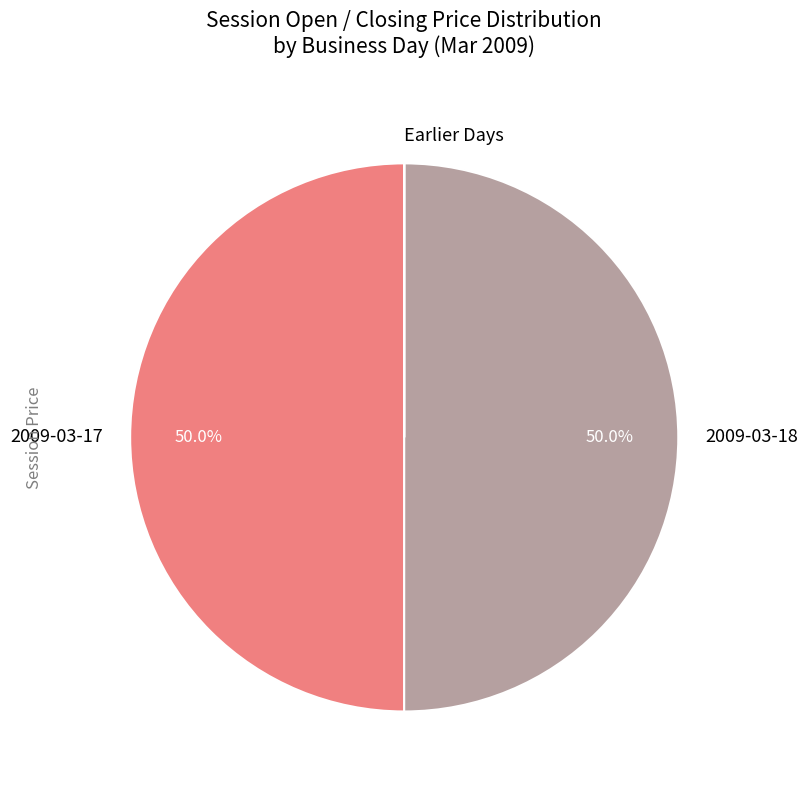

How much of the chart is everything except 2009-03-18?

50.0%